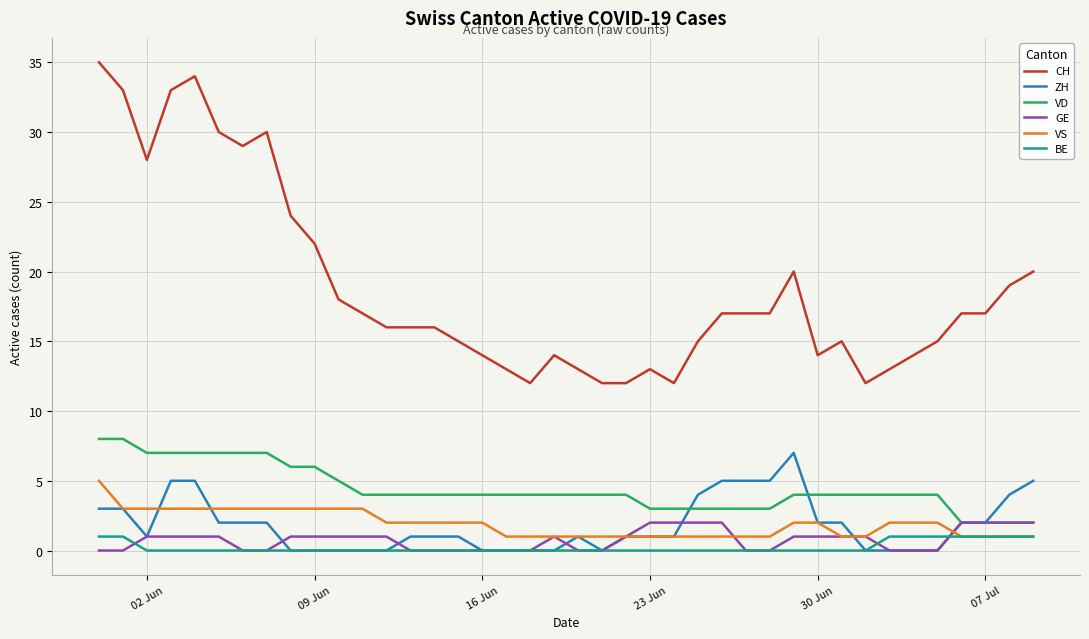

True or false: VD and CH cross at least once.

False